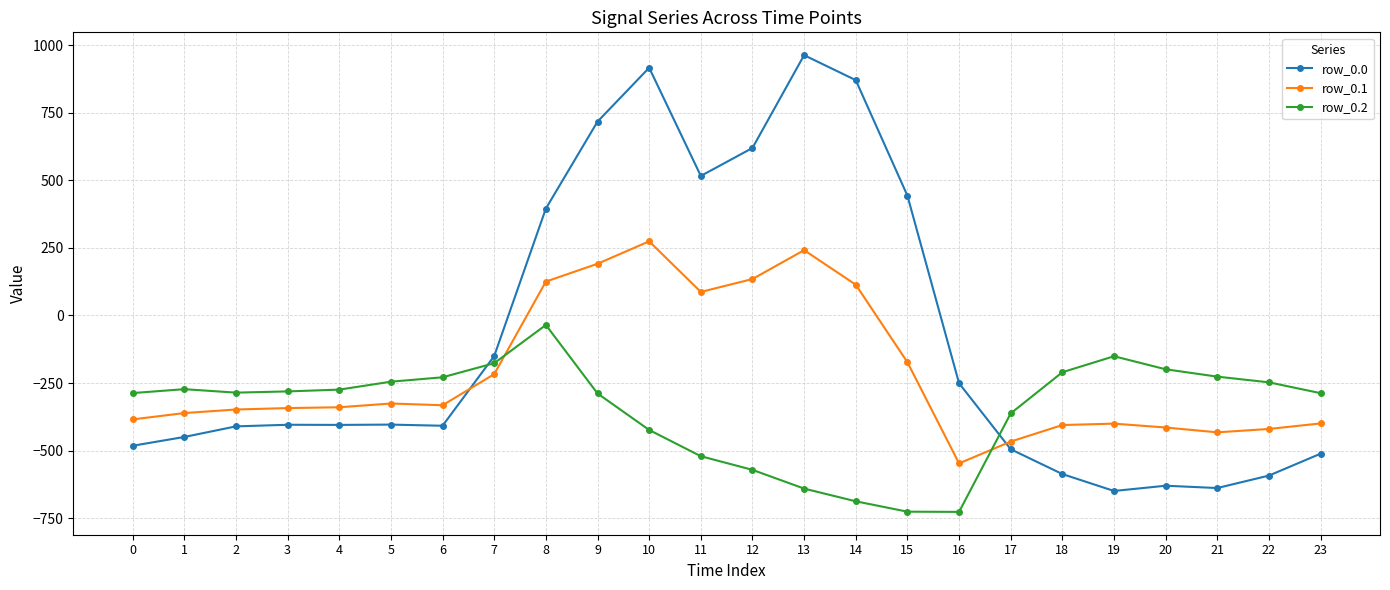

Which series has the widest spread of values?

row_0.0